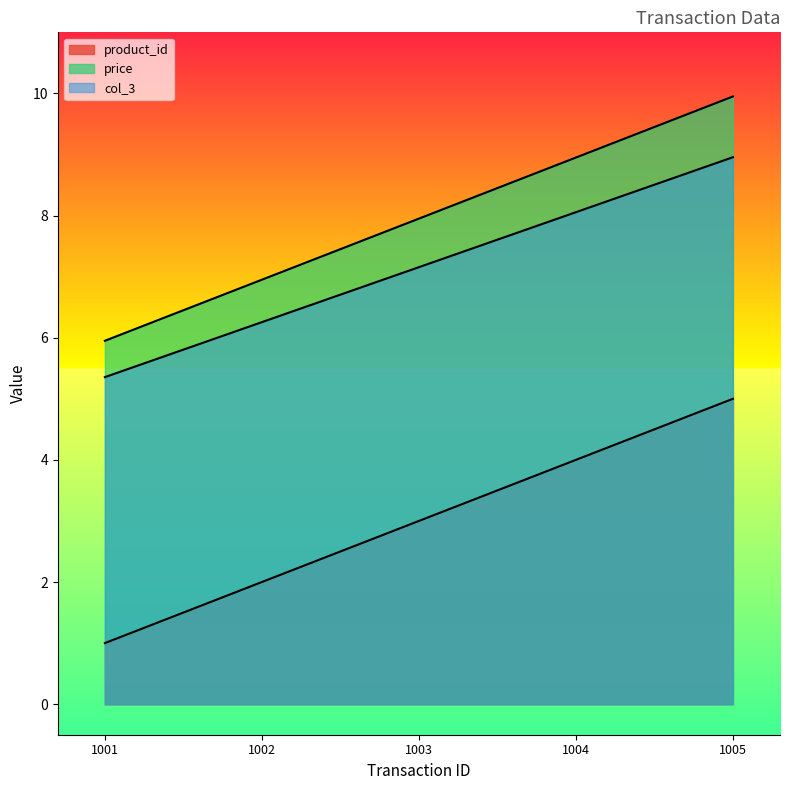

Reading left to right, transcribe all the data shown in this chart.

product_id: 5.4	6.3	7.2	8.1	9.0
price: 1.0	2.0	3.0	4.0	5.0
col_3: 6.0	7.0	8.0	8.9	9.9